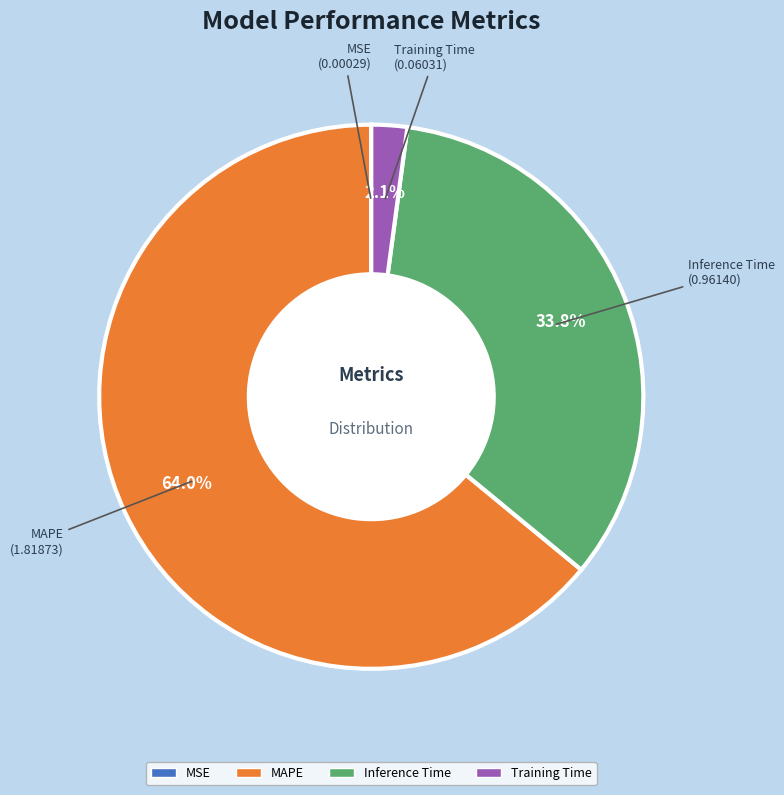

What is the largest slice in the pie chart?

MAPE